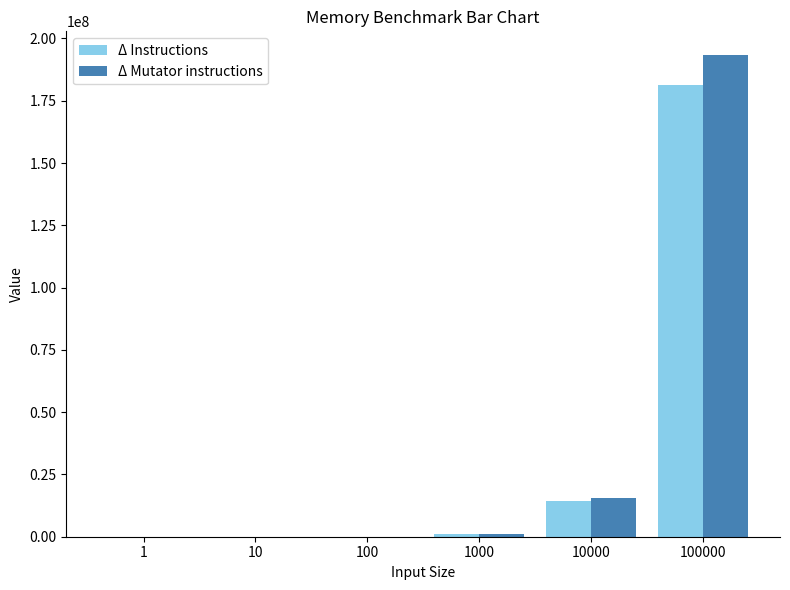

Between 10 and 10000, which series saw the biggest shift?

Δ Mutator instructions